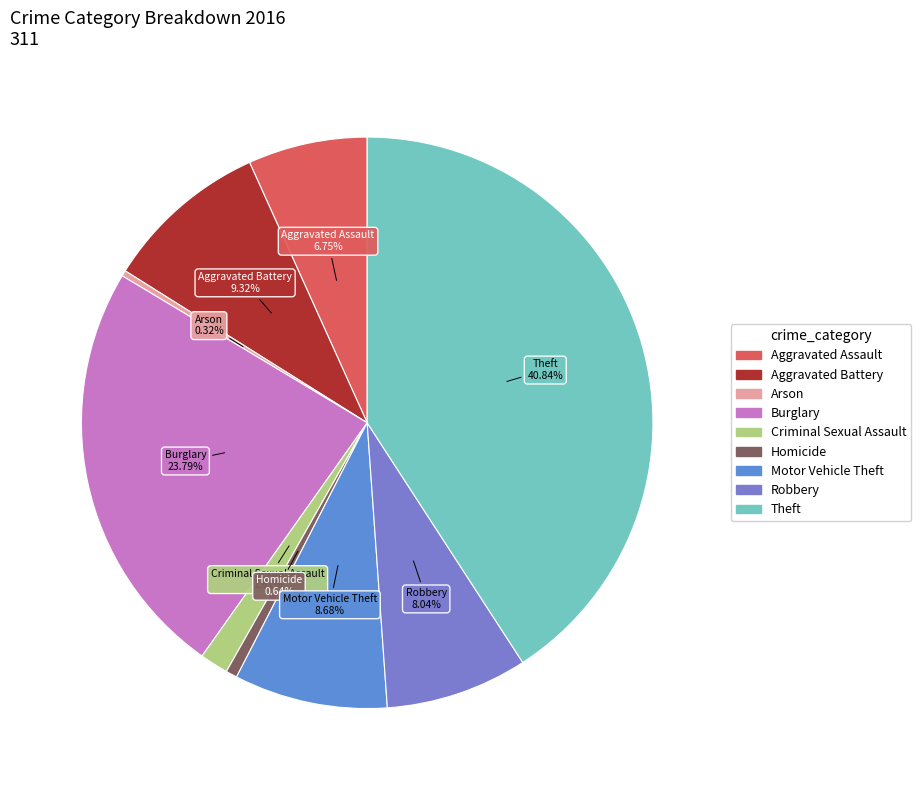

Between Aggravated Assault and Arson, which is larger?

Aggravated Assault